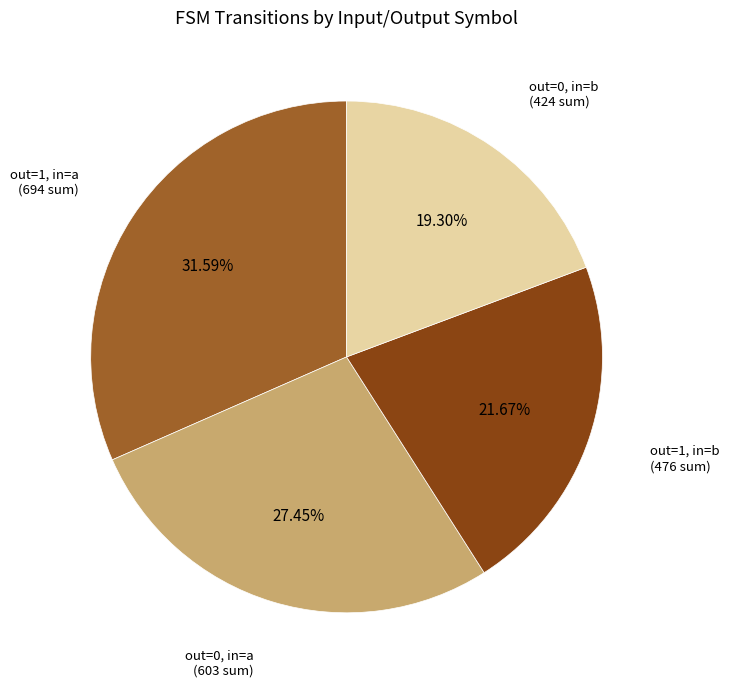

Is there any slice that represents more than half of the pie?

No